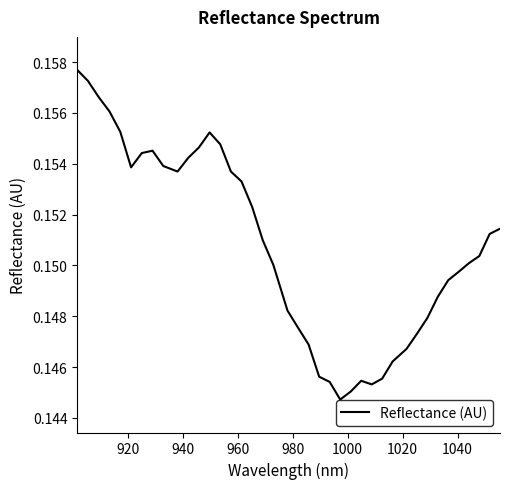

True or false: the data has more than 1 interior local peaks.

True